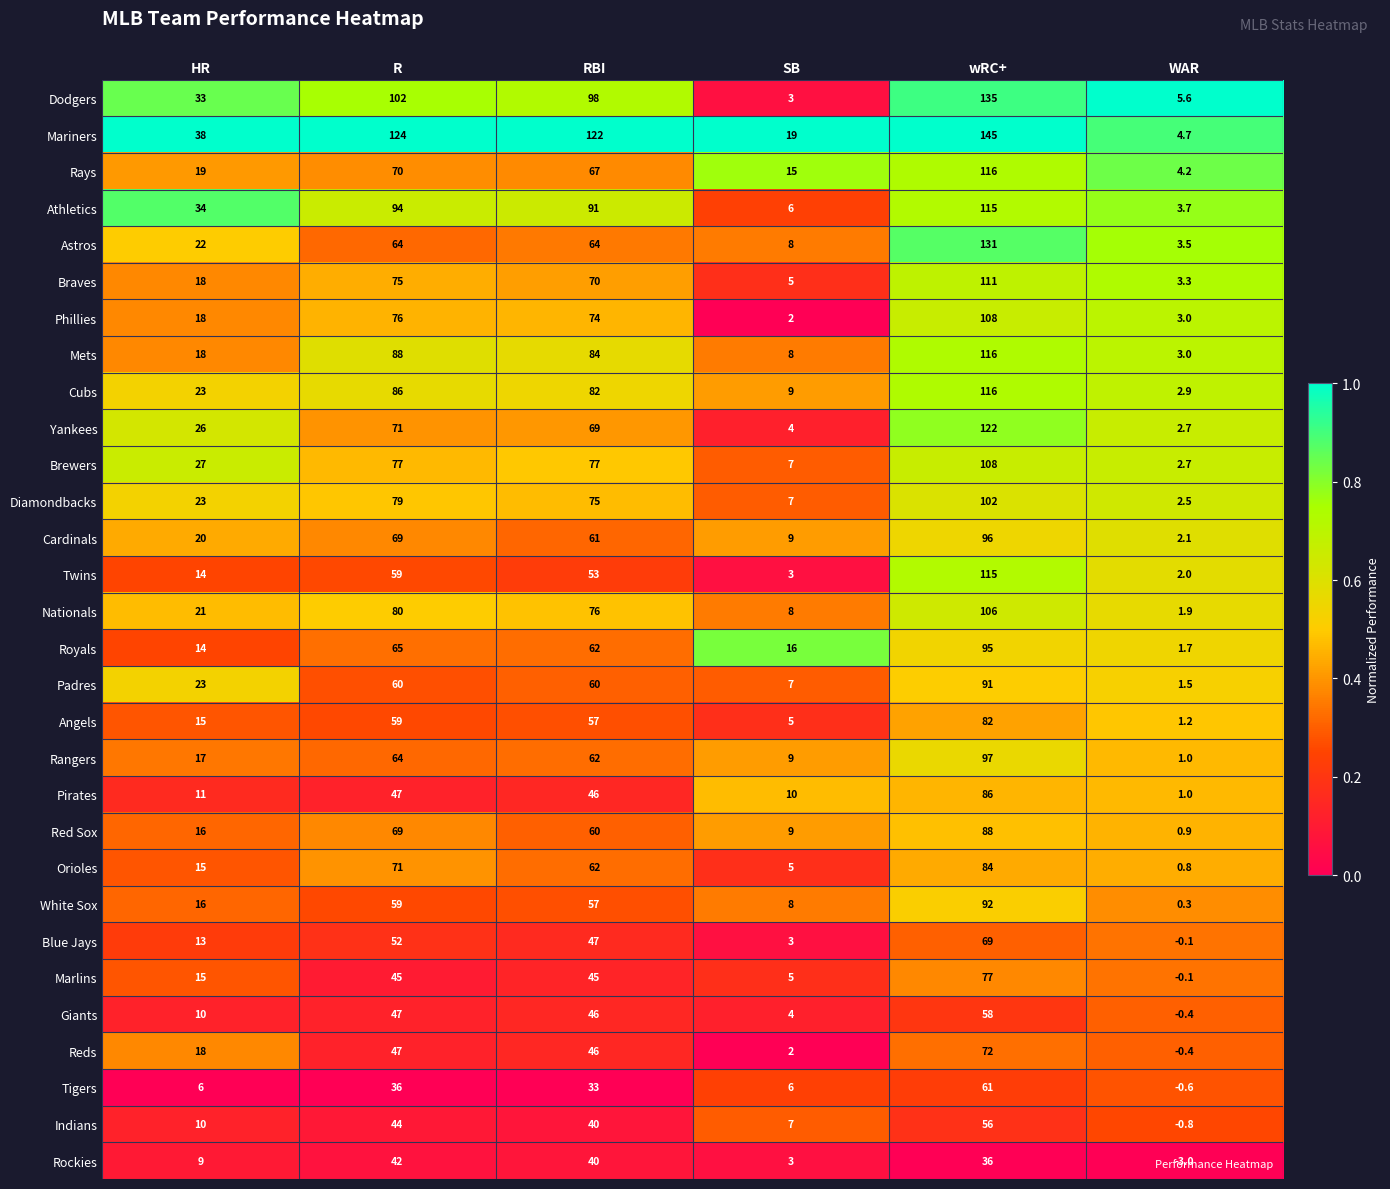

List the labels in order of Braves value, smallest first.

WAR, SB, HR, RBI, R, wRC+